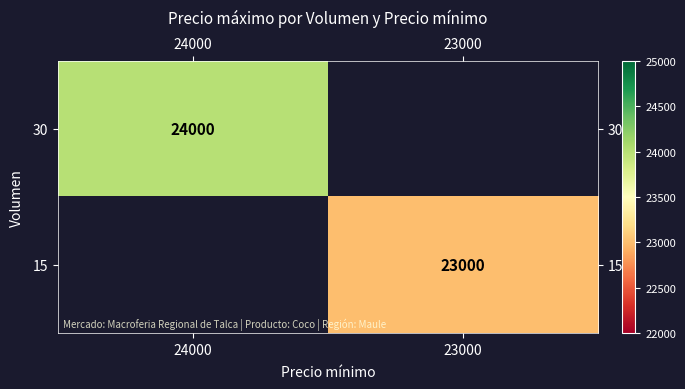

At which category does the chart reach its minimum across all series?

23000